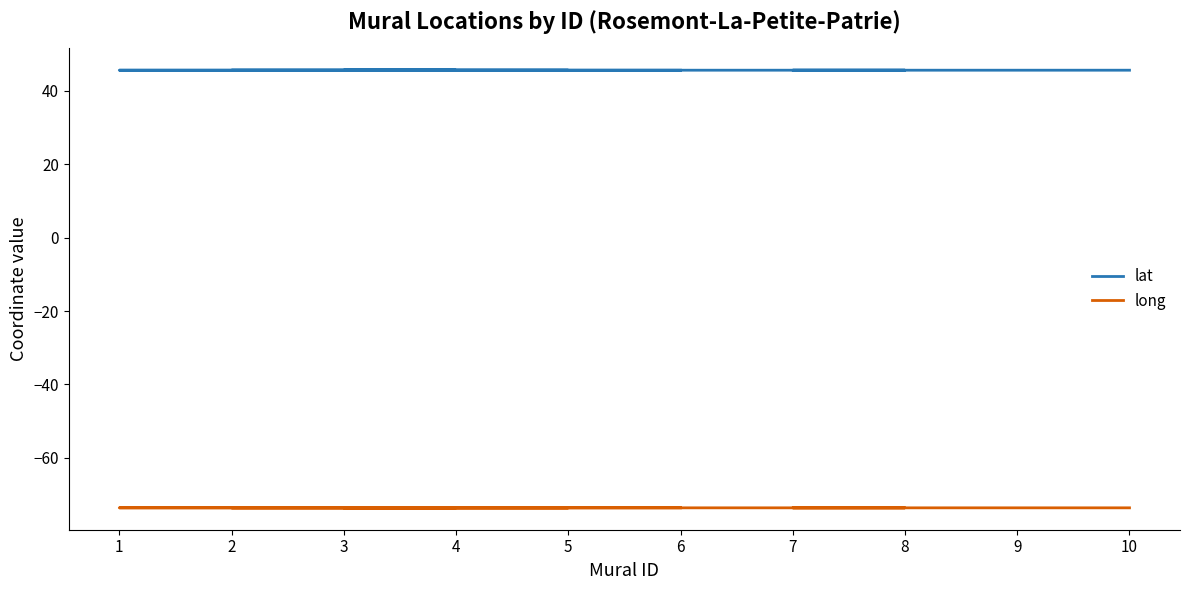

True or false: lat has a value of 45.5 at 10.

True